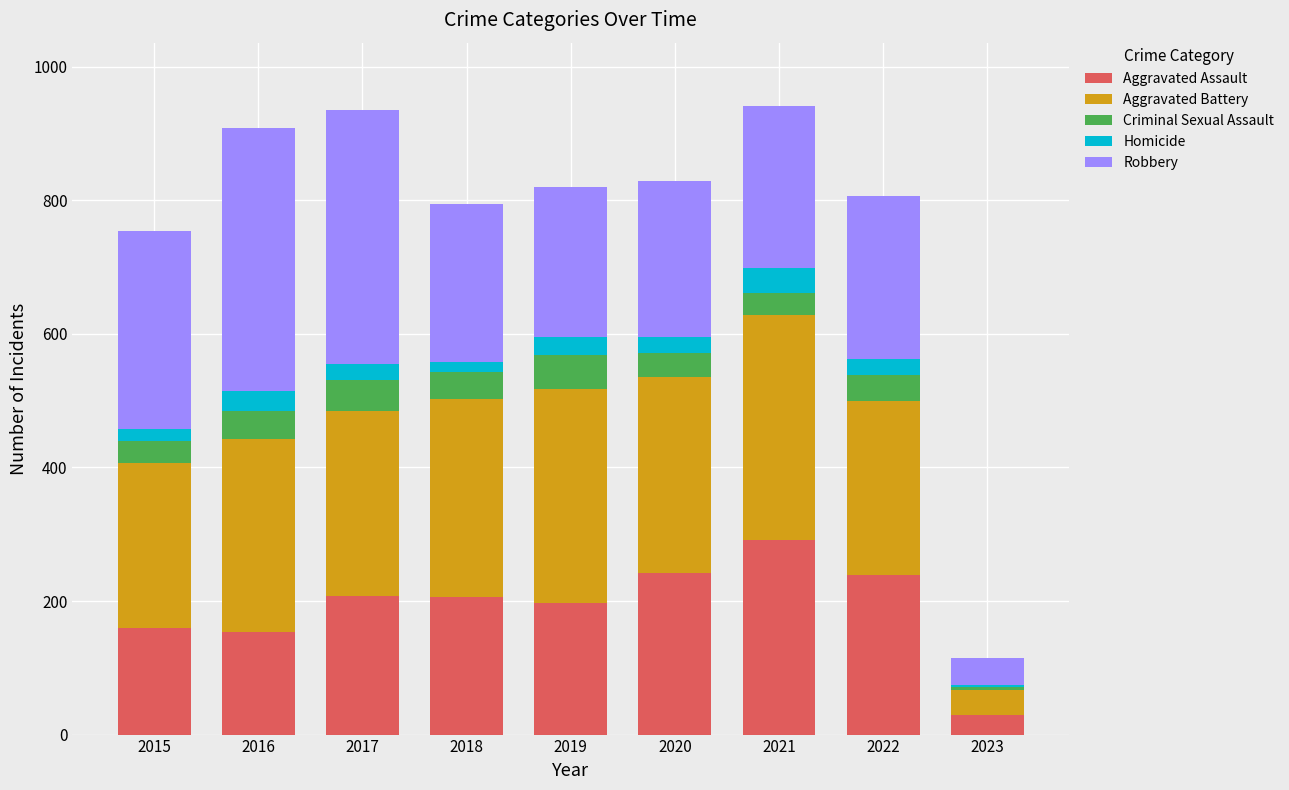

How many data points does each series have?

9